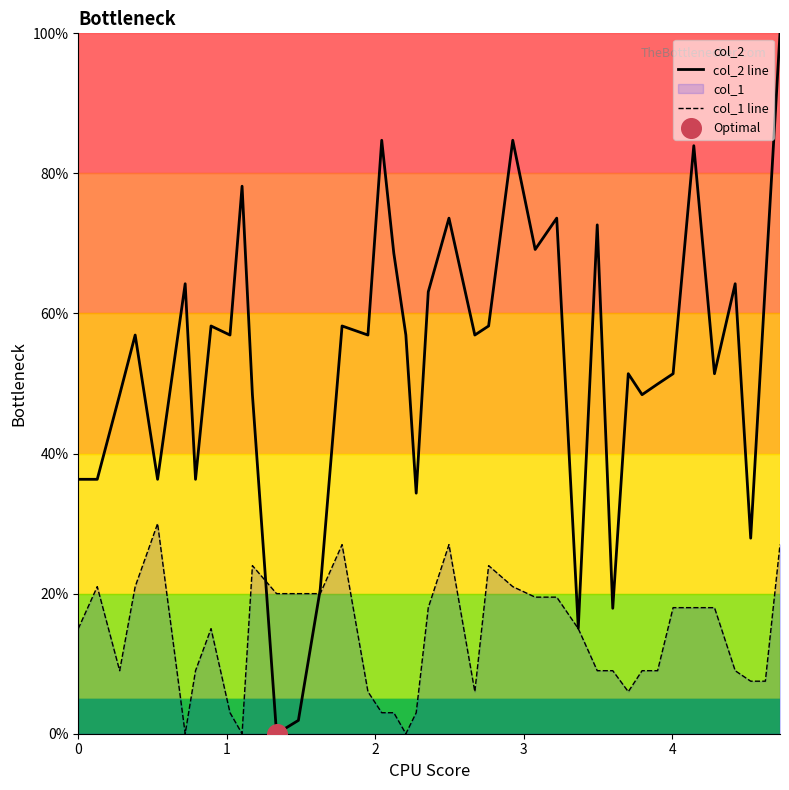

Which series has the largest Y range (max minus min)?

col_2 line